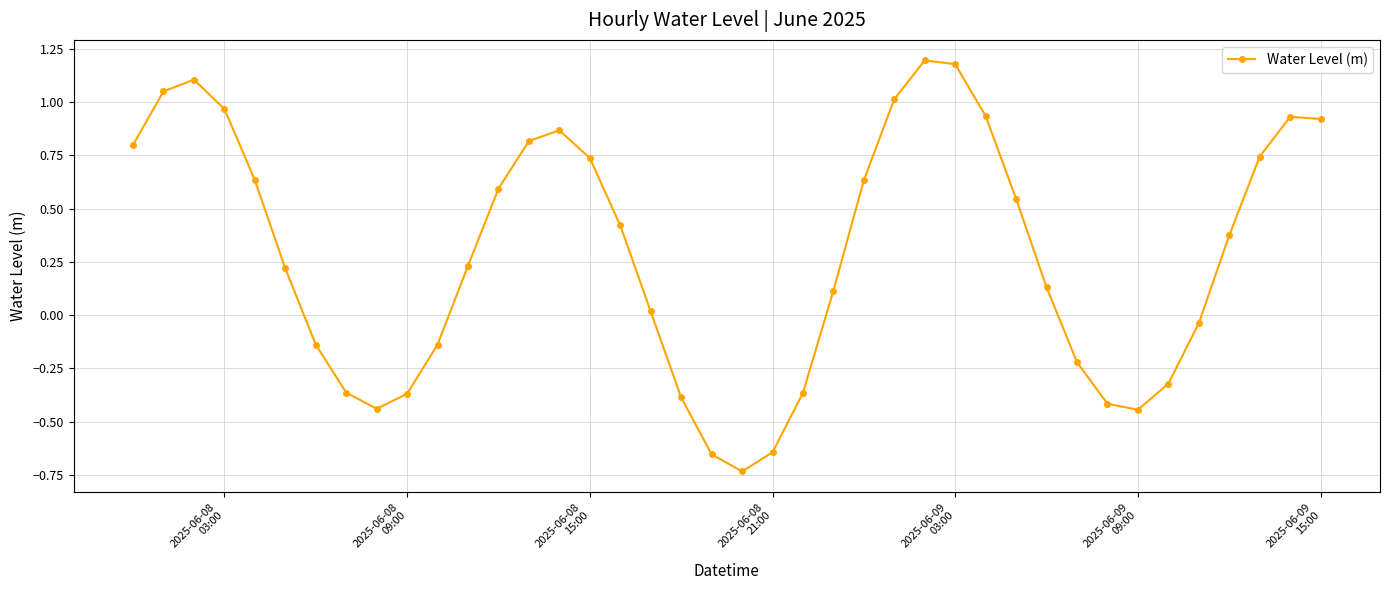

What is the average value?

0.3